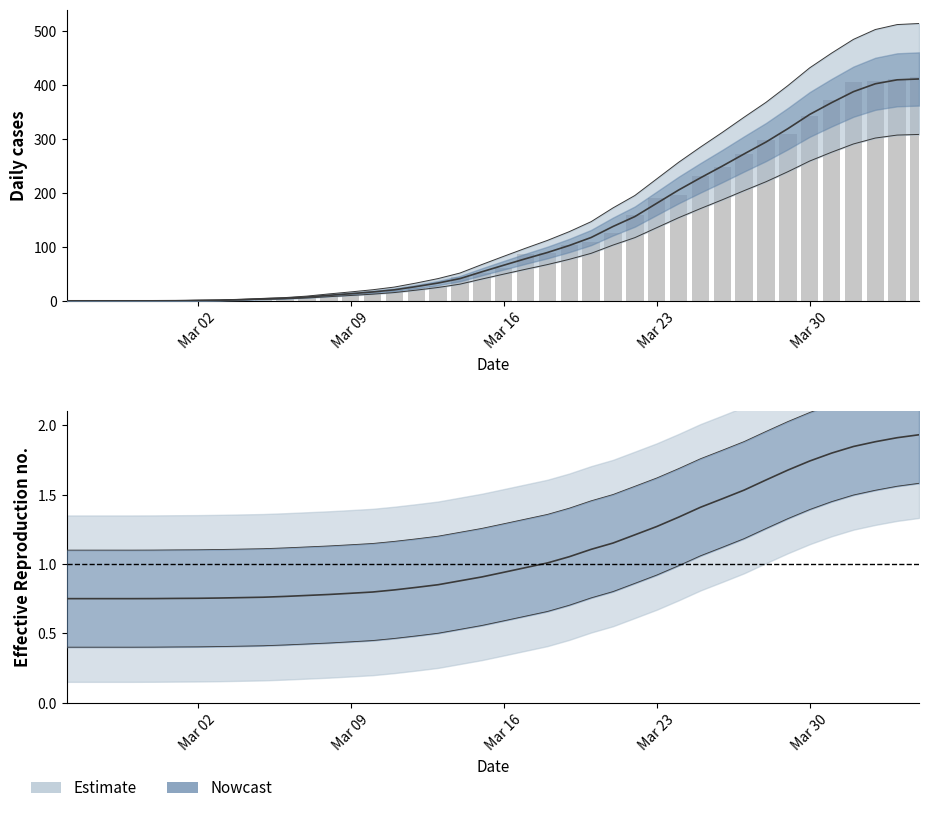

What is the average value?

126